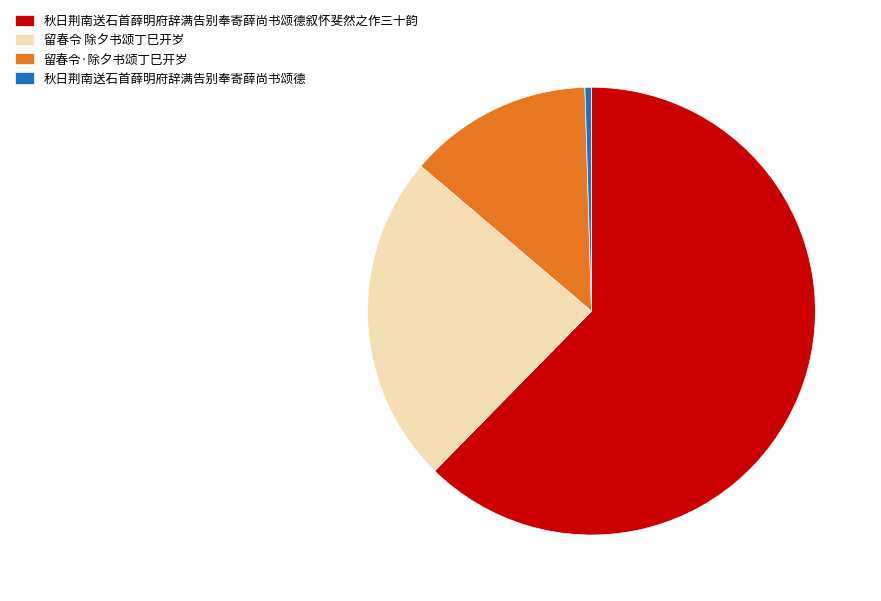

Do 留春令·除夕书颂丁巳开岁 and 秋日荆南送石首薛明府辞满告别奉寄薛尚书颂德 together represent more than half of the pie?

No